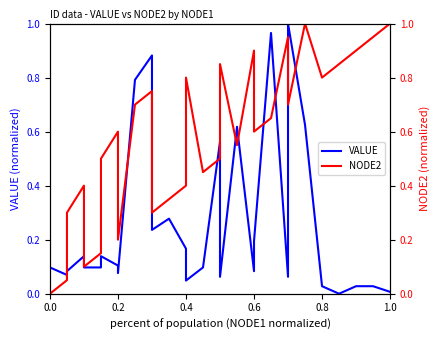

What are all the series names shown in the legend?

VALUE, NODE2